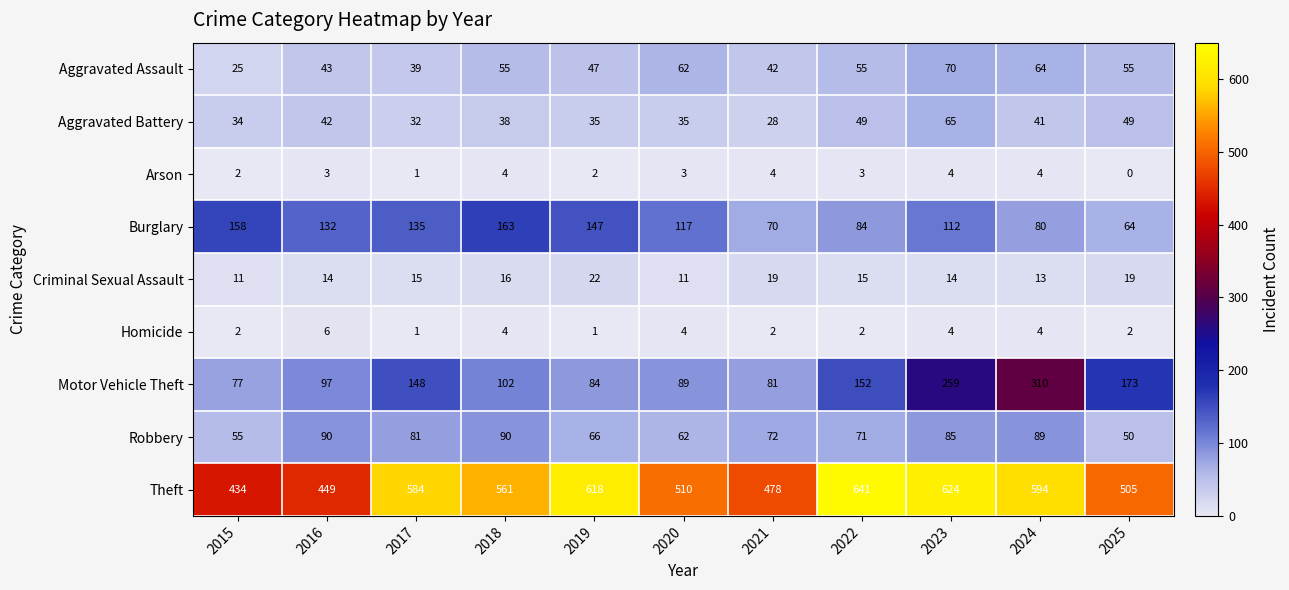

Which series has the largest total across all categories?

Theft